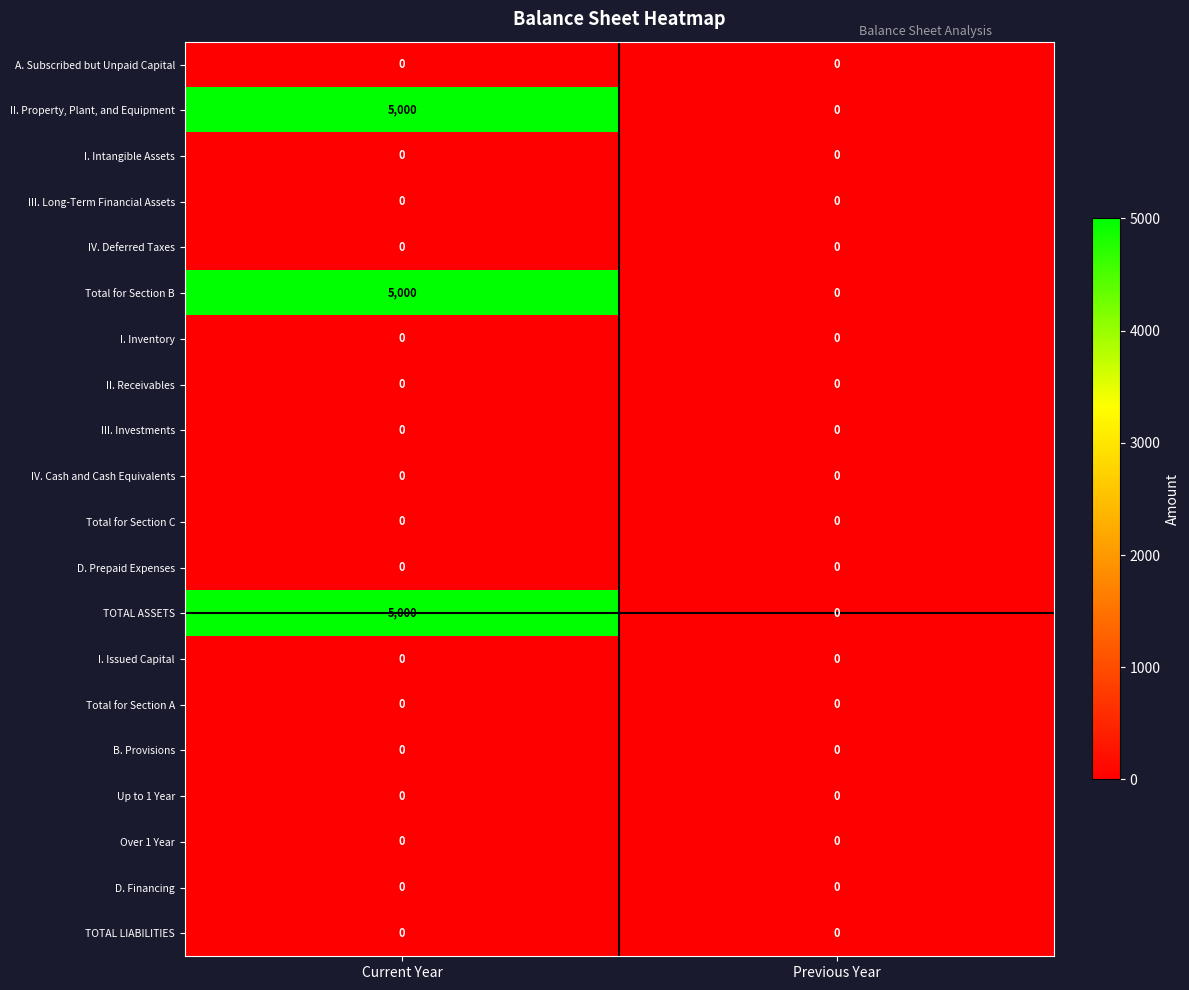

What is the maximum value shown in the chart?

5000